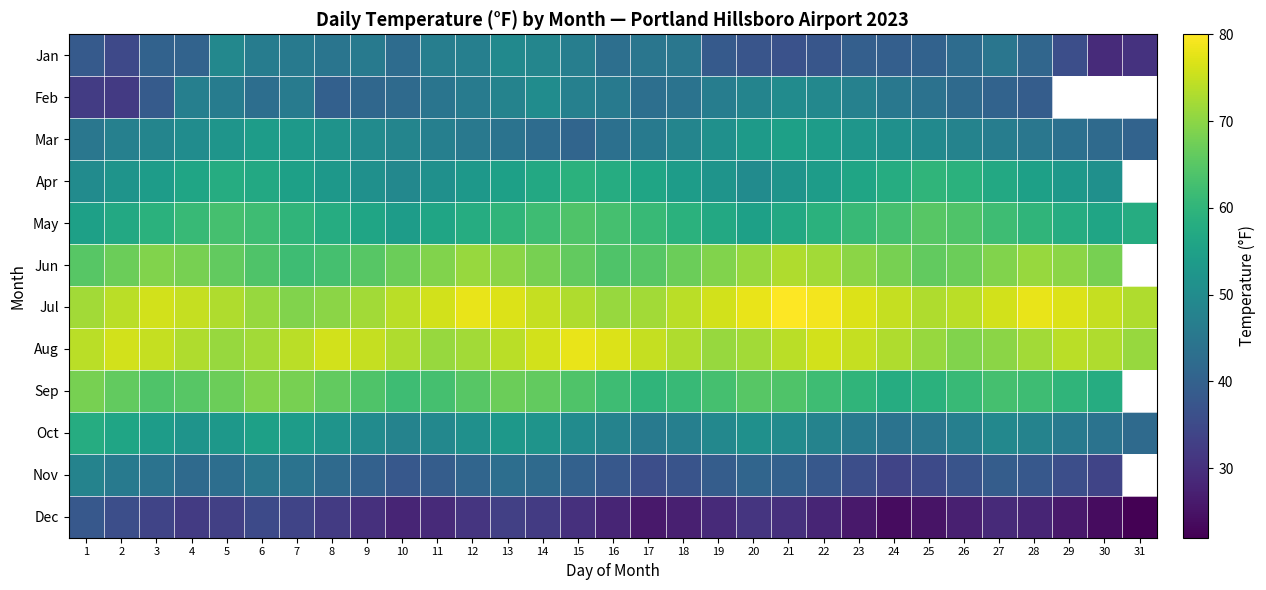

What is the difference between the May values at 22 and 9?

3.0